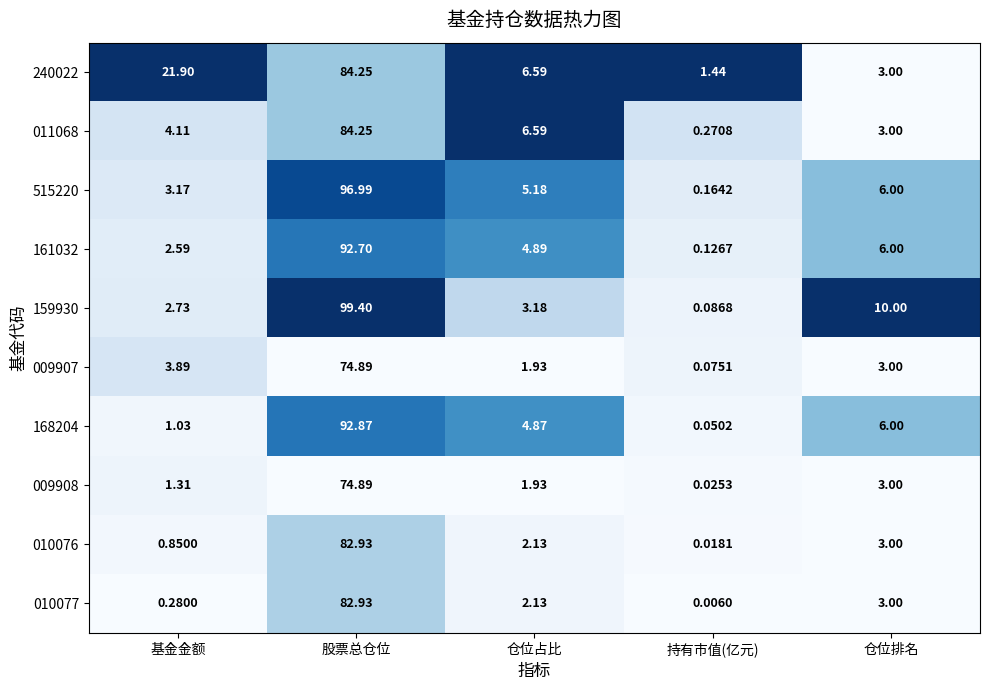

Which category has the highest value in the 161032 series?

股票总仓位